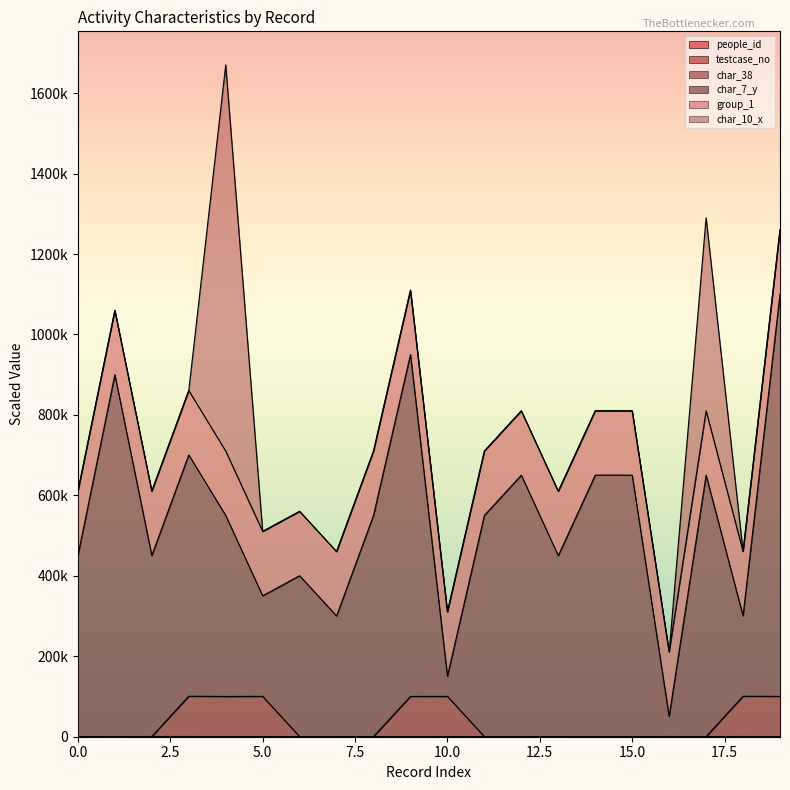

List the labels in order of char_38 value, largest first.

3, 18, 5, 10, 19, 9, 4, 16, 2, 14, 6, 15, 8, 17, 0, 12, 11, 7, 13, 1